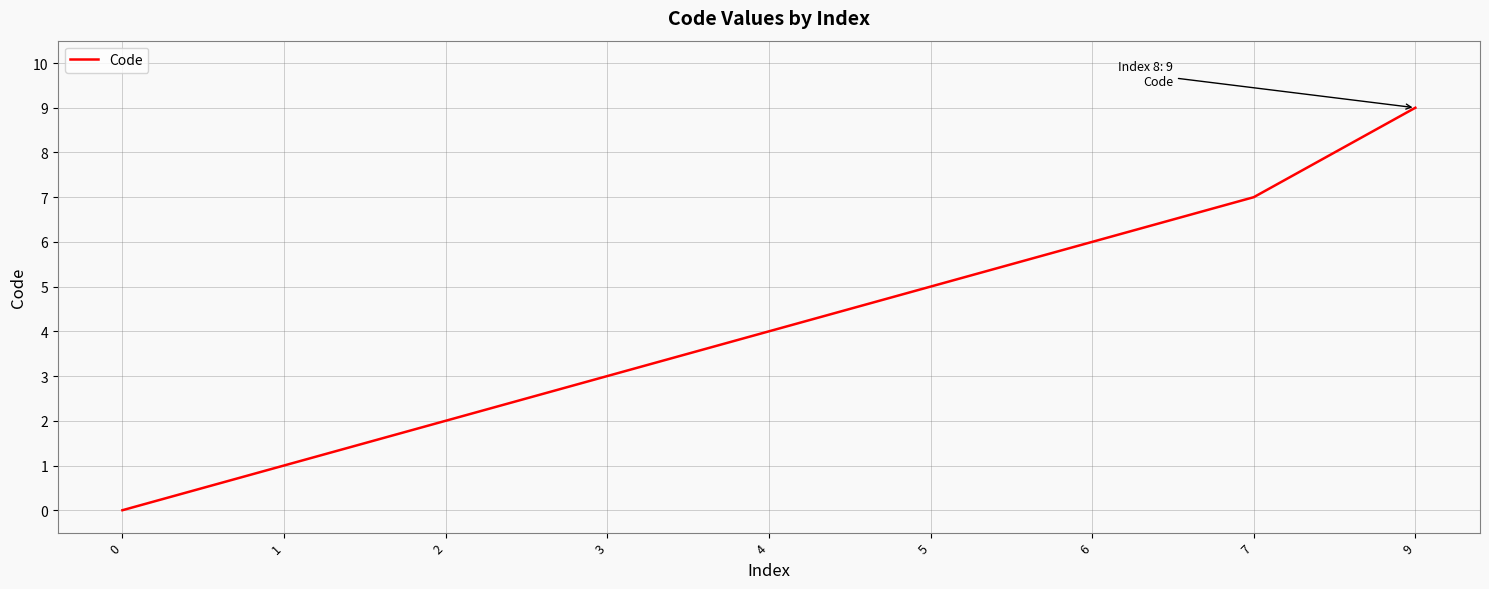

Does the chart have visible grid lines?

Yes